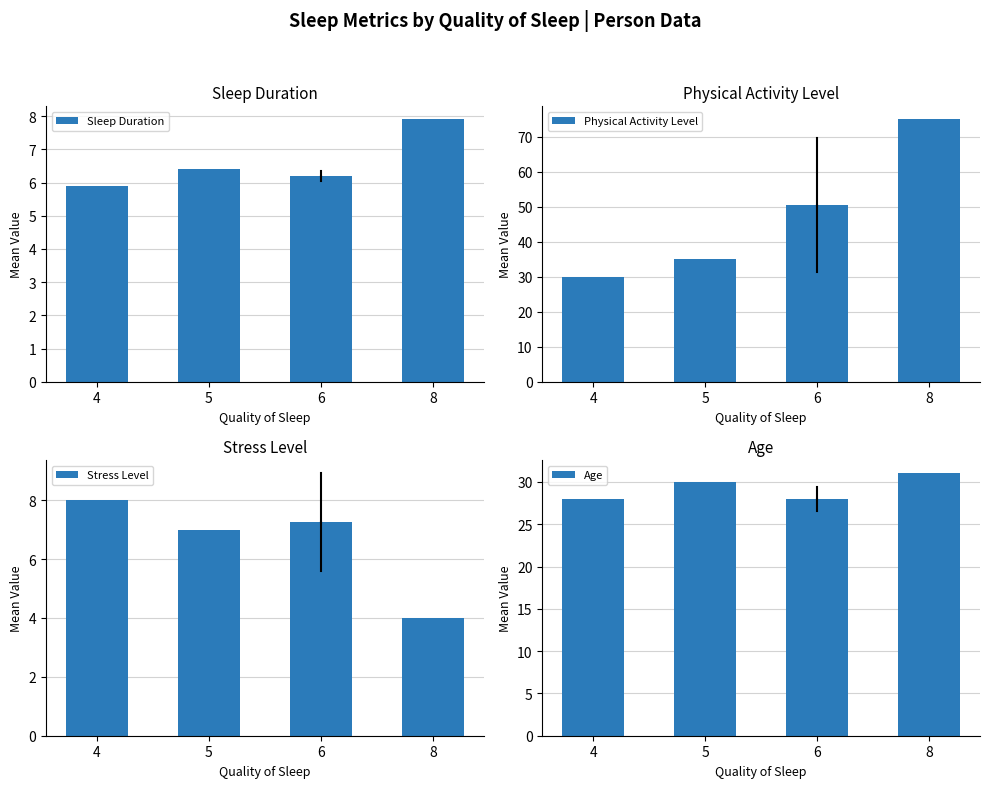

Between 6 and 8, which series saw the biggest shift?

Physical Activity Level